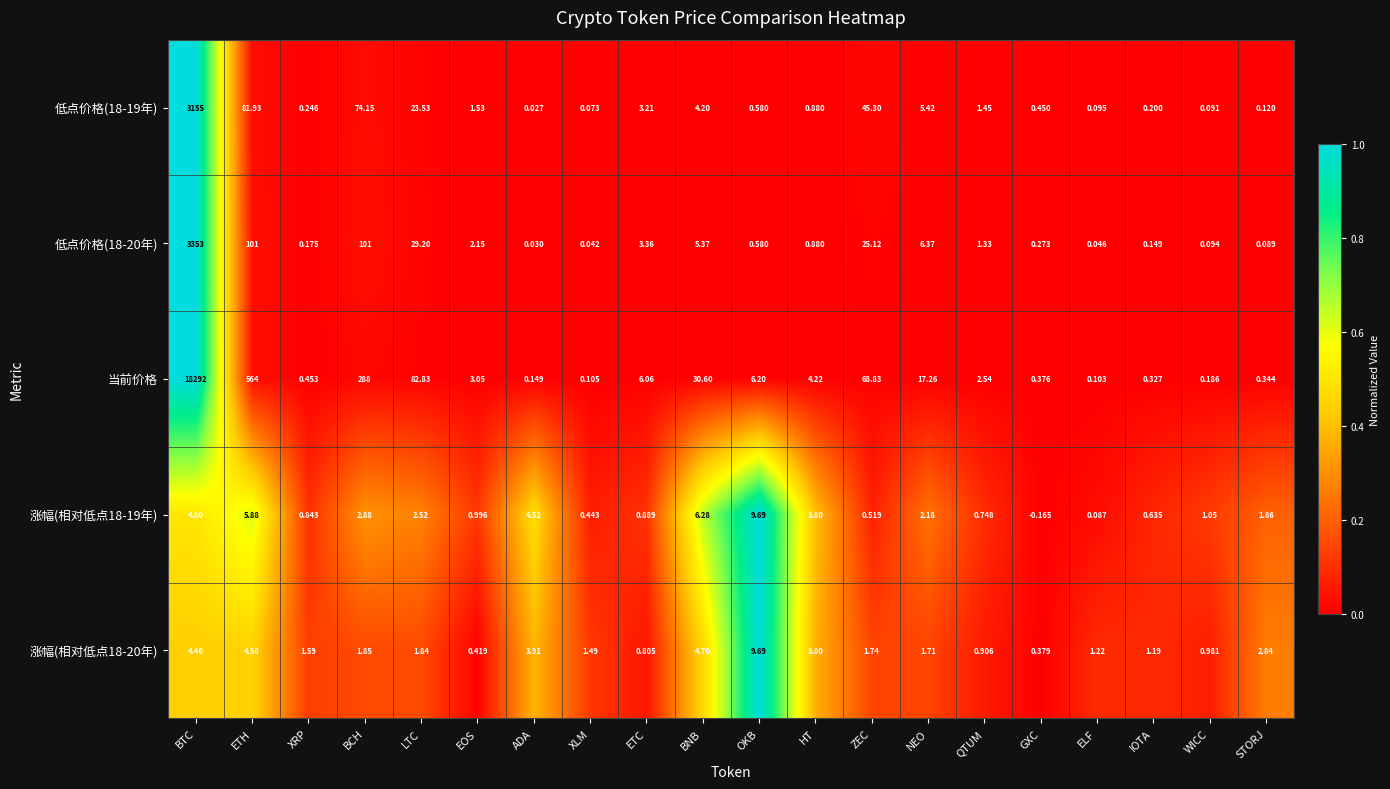

Which series changed the most between OKB and ZEC?

当前价格